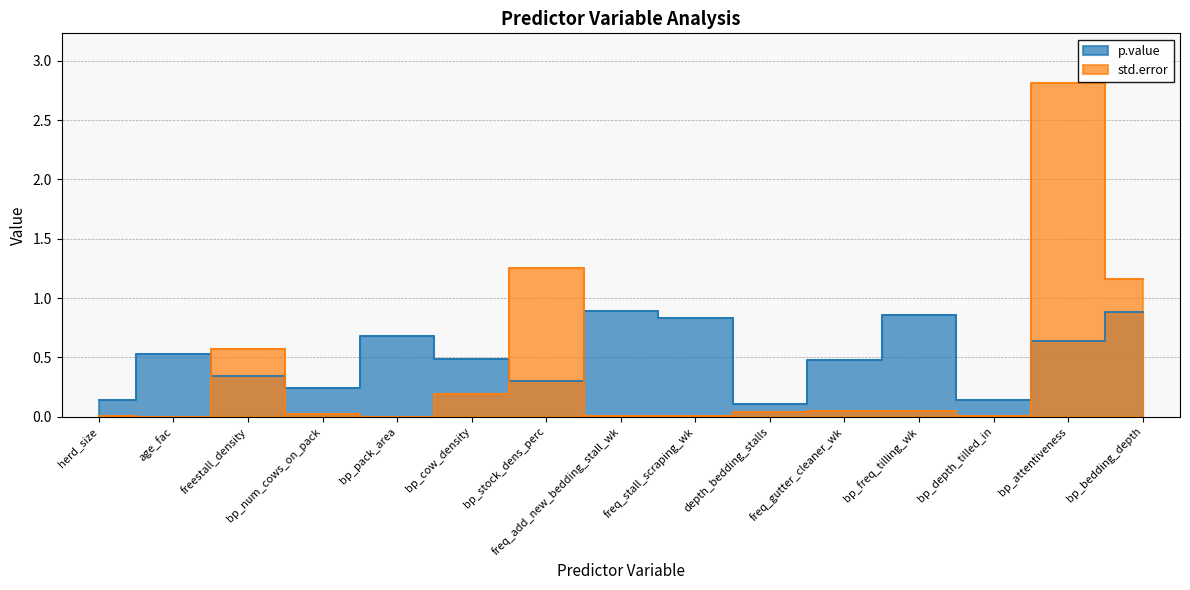

Which series has the largest total across all categories?

p.value